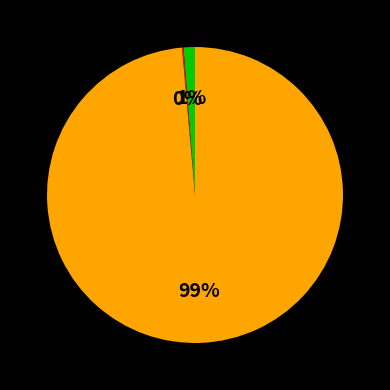

Is there a majority slice in this chart?

Yes